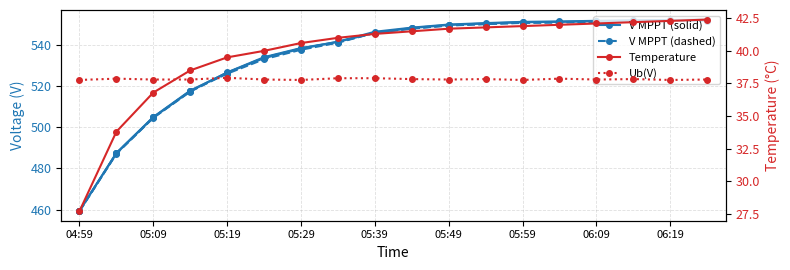

Which category has the lowest value in the V MPPT 4(V) series?

04:59